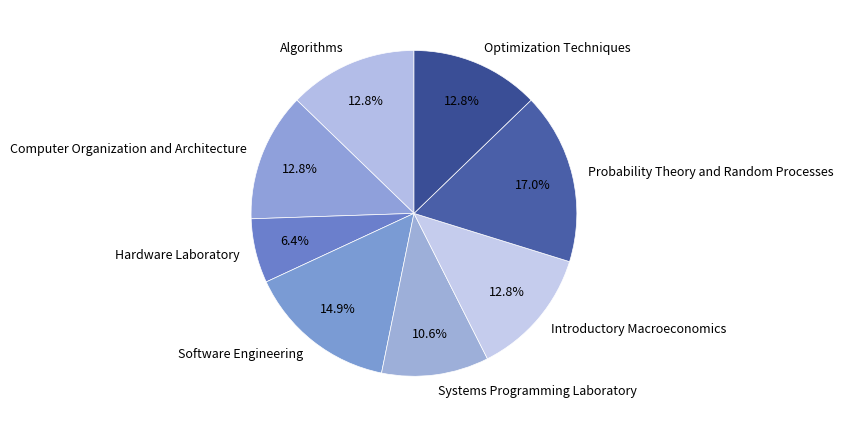

Is the sum of Introductory Macroeconomics and Systems Programming Laboratory greater than half?

No